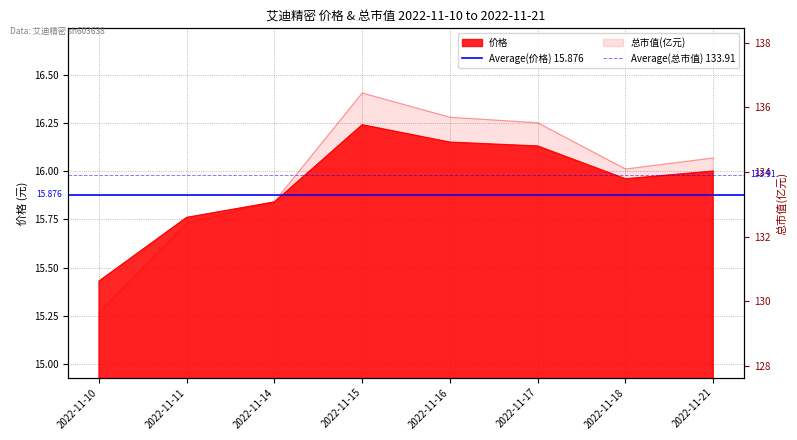

At which category is the sum across all series the highest?

2022-11-10